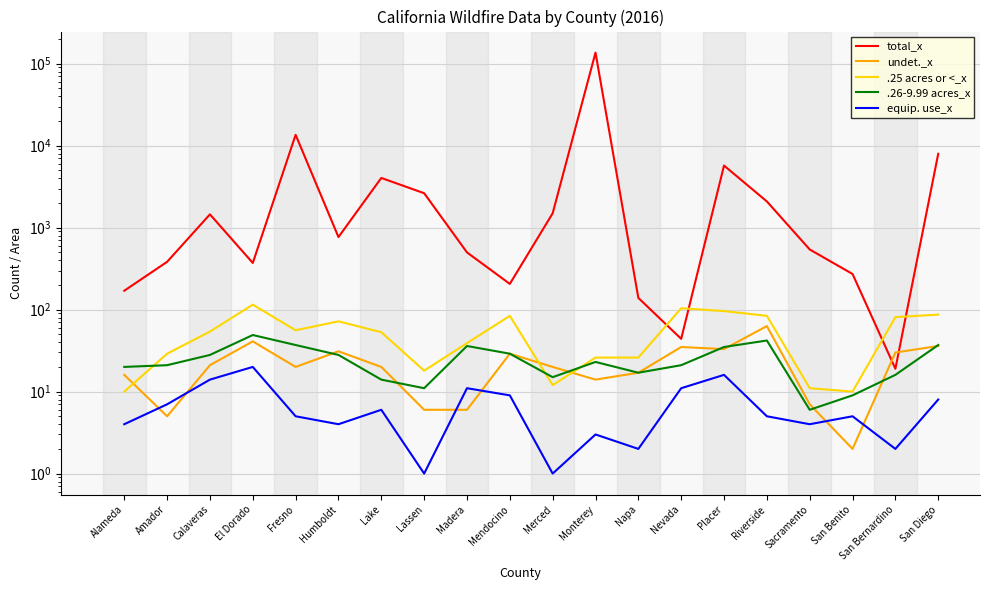

Reading left to right, list all the values displayed in this chart.

total_x: 170	383	1453	371	13568	768	4041	2631	499	206	1497	136624	139	44	5722	2088	542	272	19	7963
undet._x: 16	5	21	41	20	31	20	6	6	29	20	14	17	35	33	63	7	2	30	36
.25 acres or <_x: 10	29	54	115	56	72	53	18	39	84	12	26	26	104	96	84	11	10	81	87
.26-9.99 acres_x: 20	21	28	49	37	28	14	11	36	29	15	23	17	21	35	42	6	9	16	37
equip. use_x: 4	7	14	20	5	4	6	1	11	9	1	3	2	11	16	5	4	5	2	8